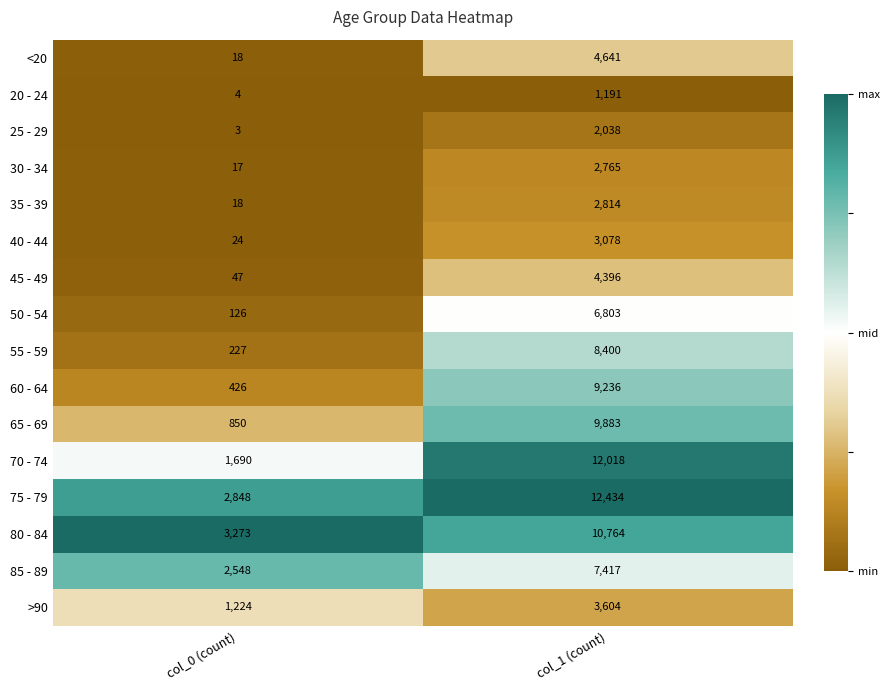

What is the lowest value of the 75 - 79 series?

2848